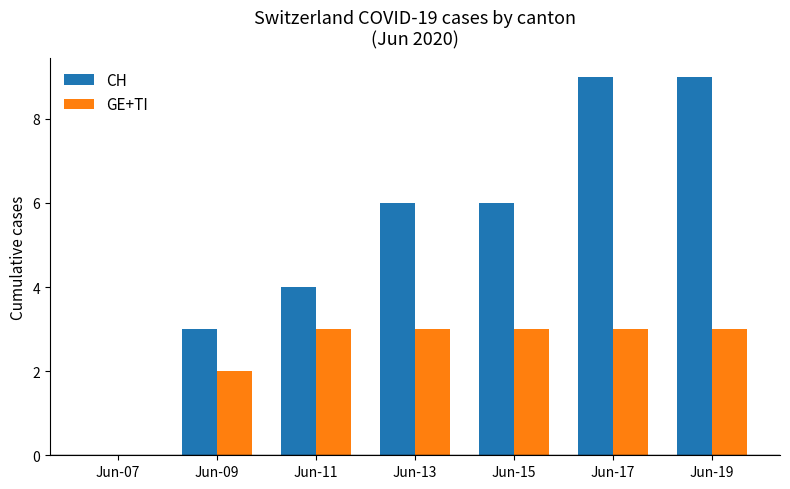

What is the highest value of the GE+TI series?

3